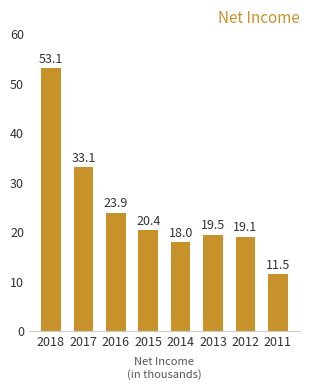

Which has a higher value, 2011 or 2018?

2018